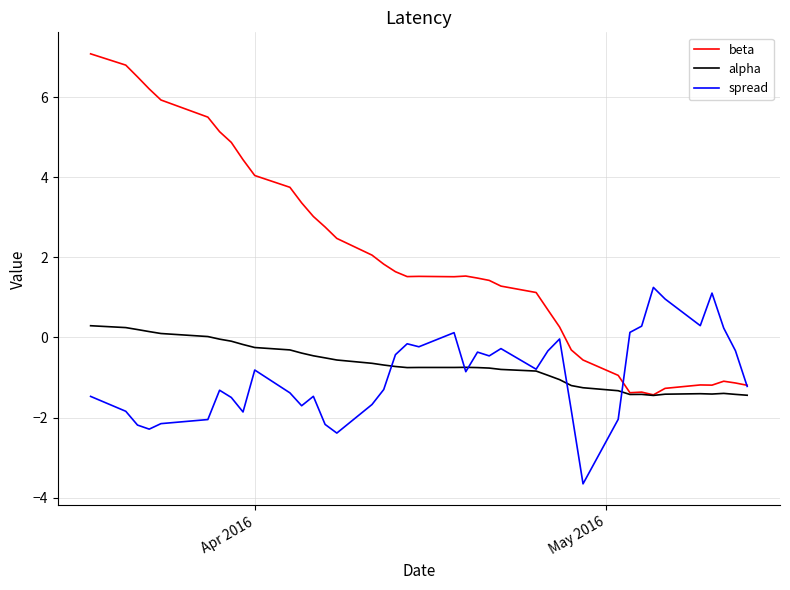

Which series has the largest total across all categories?

beta